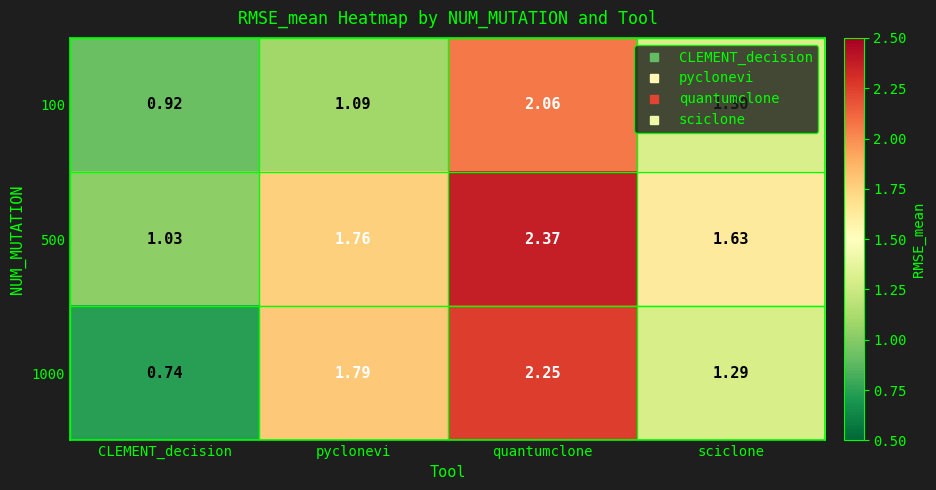

List the labels in order of 100 value, smallest first.

CLEMENT_decision, pyclonevi, sciclone, quantumclone